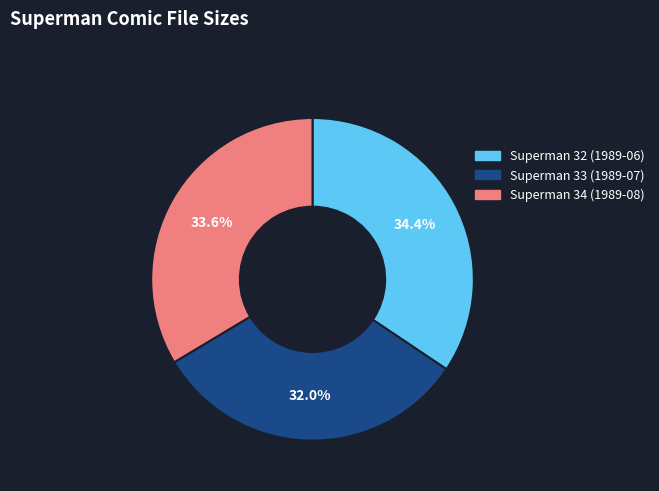

How many segments does this pie chart have?

3